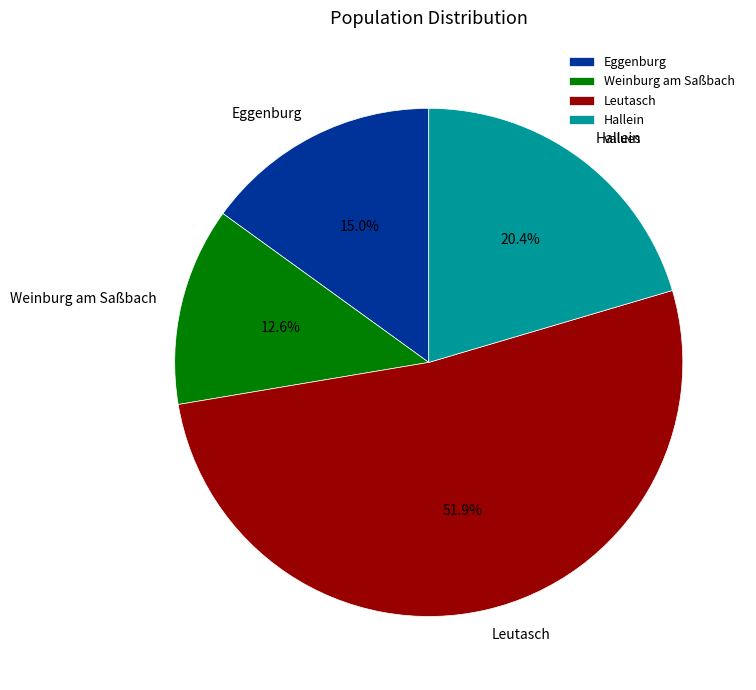

To the nearest percent, what percentage of the pie is Hallein?

20%